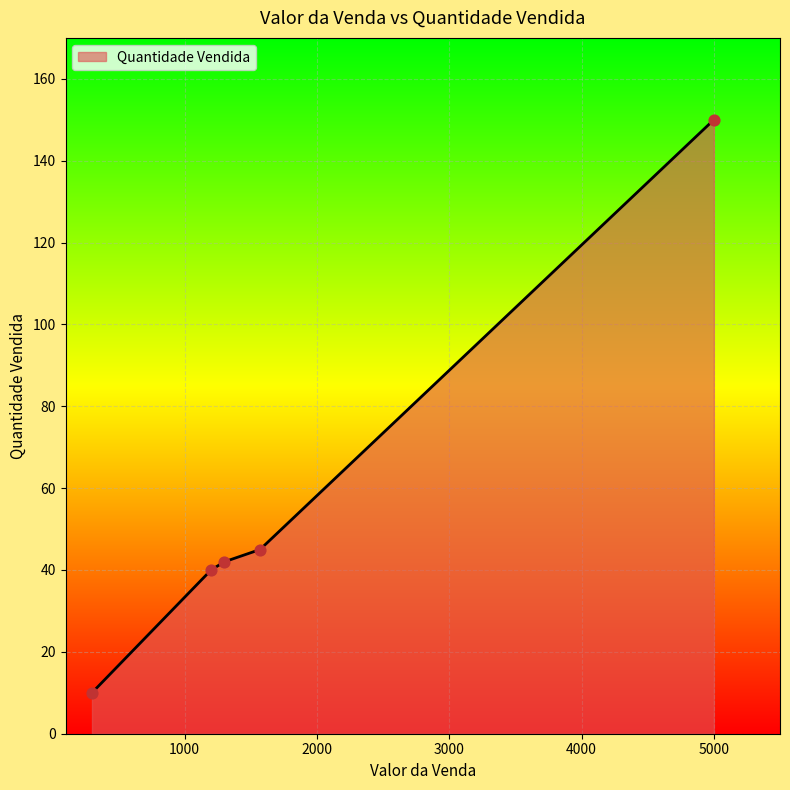

What is the sum of all values?

287